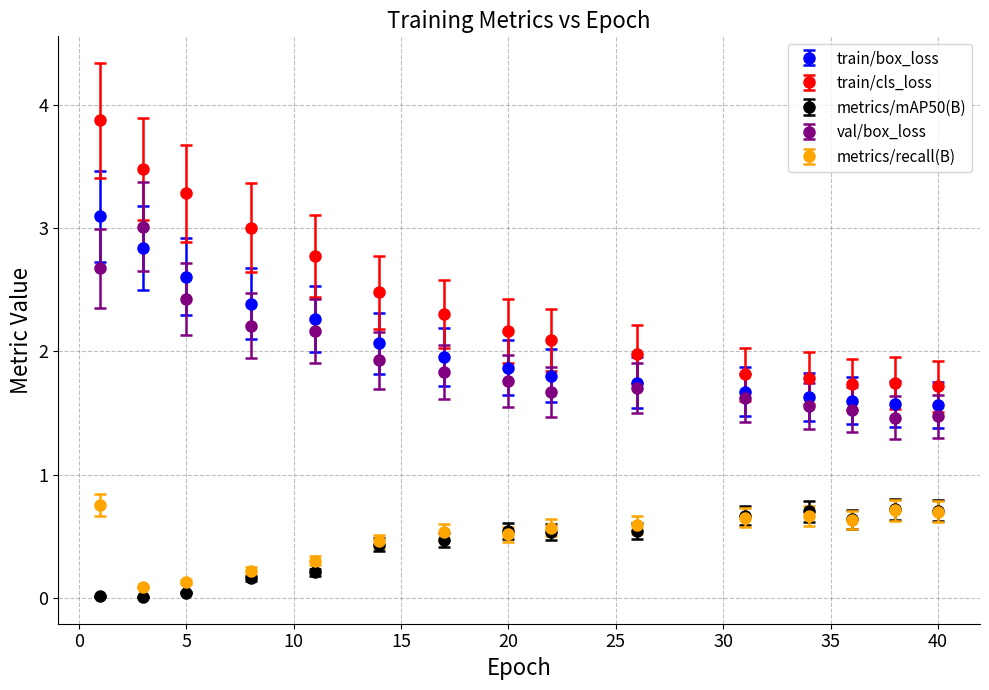

Which series has the largest range (max minus min)?

train/cls_loss